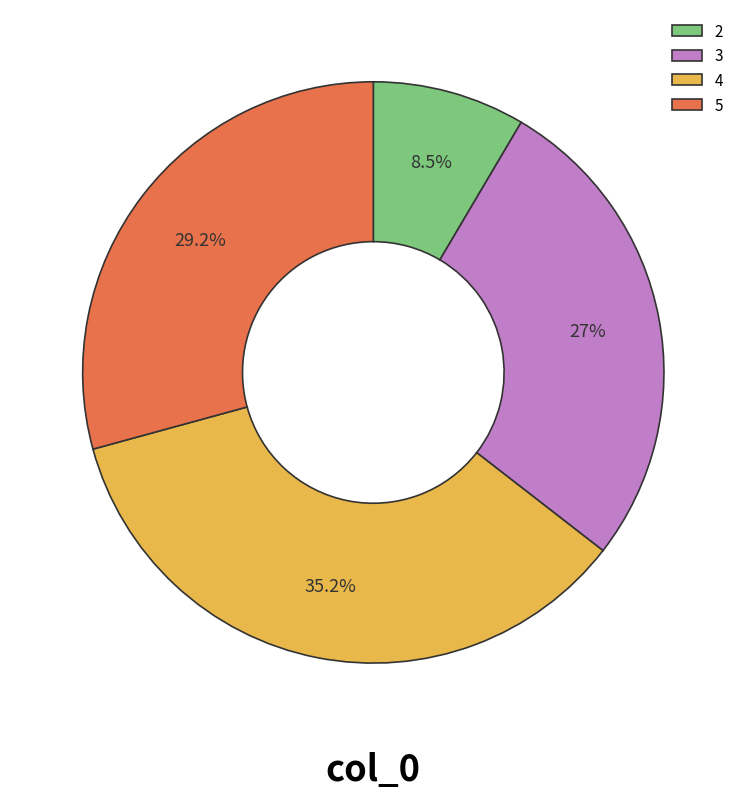

Is there any slice that represents more than half of the pie?

No